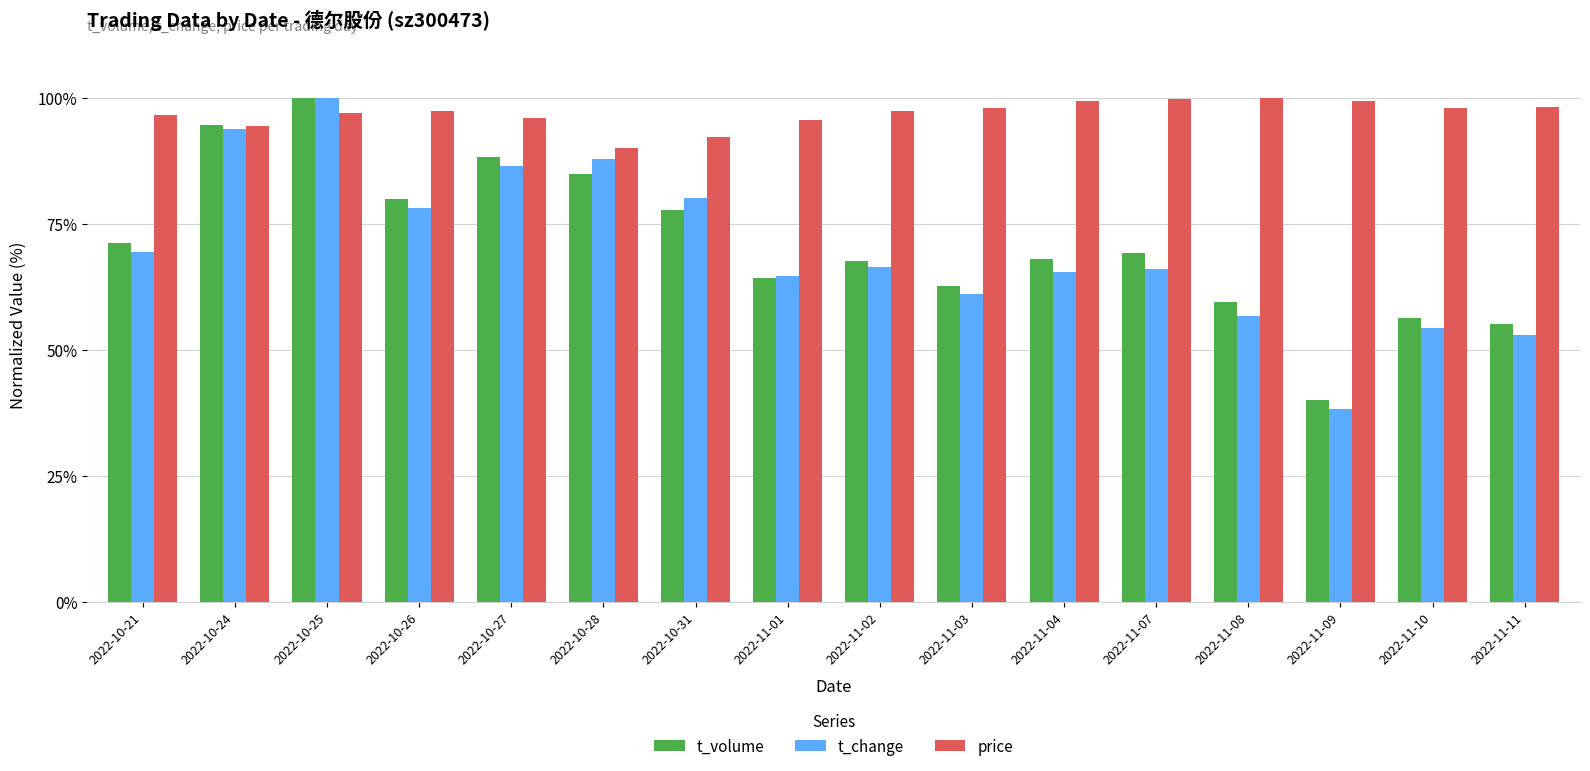

Which series has the largest total across all categories?

price